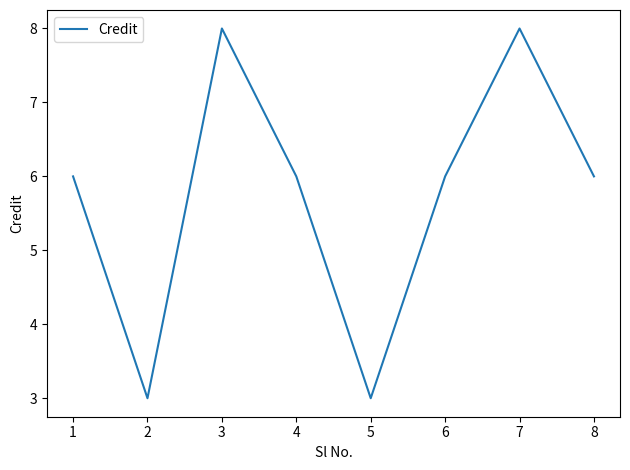

The chart shows a value of 3 at 8. True or false?

False